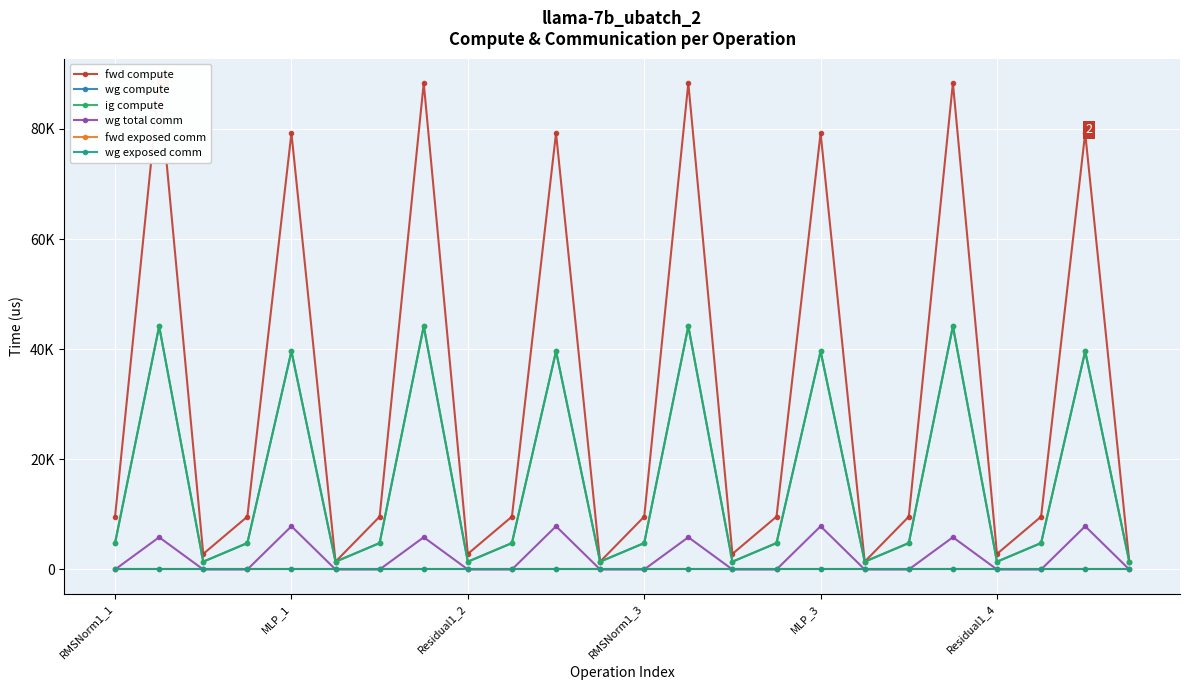

What is the label of the 19th point from the left?

18